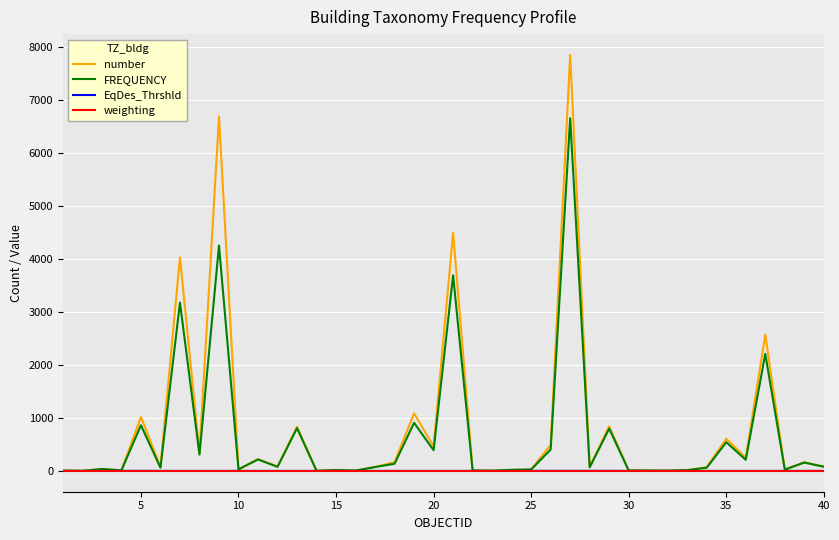

What is the maximum value shown in the chart?

7850